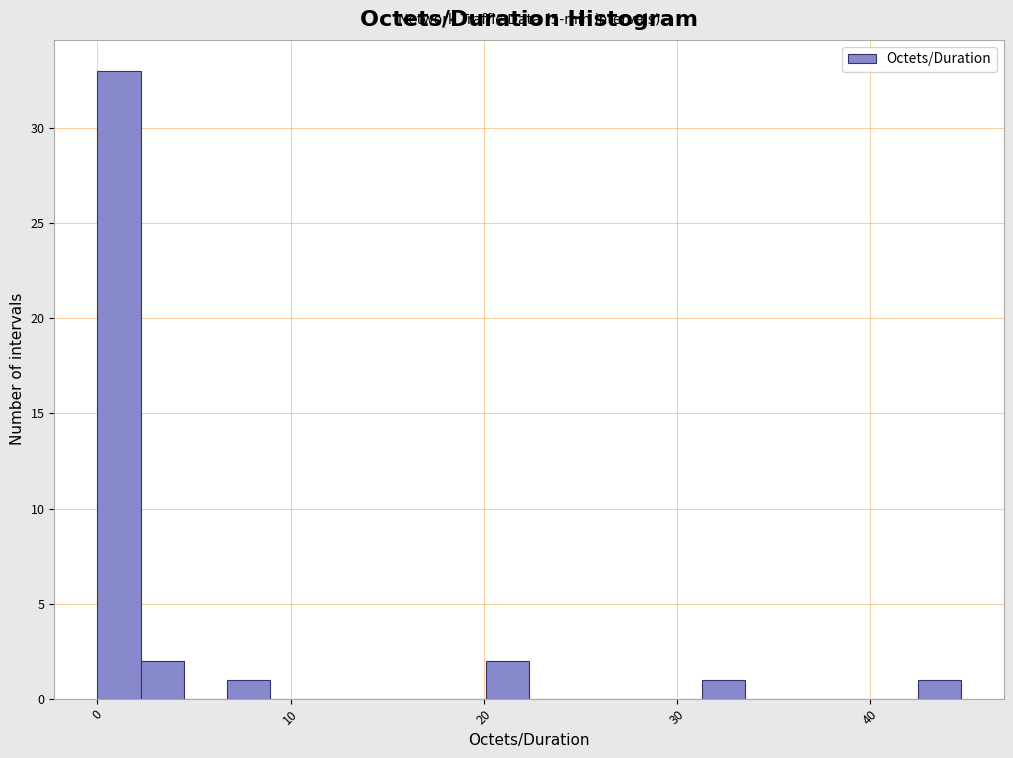

Read against the x-axis, roughly where is the centre of the tallest bar?

1